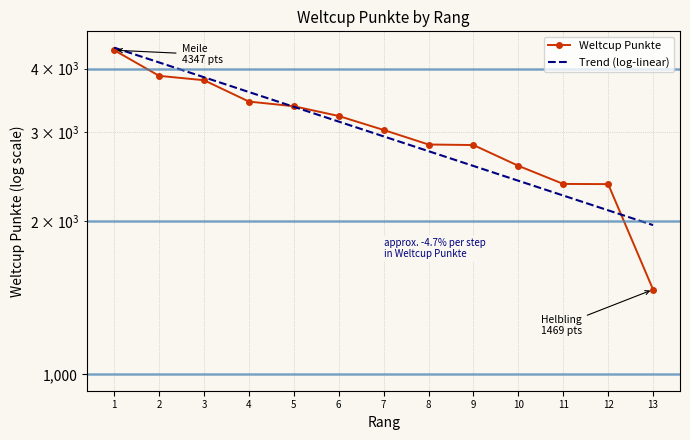

How many categories are shown in the chart?

13